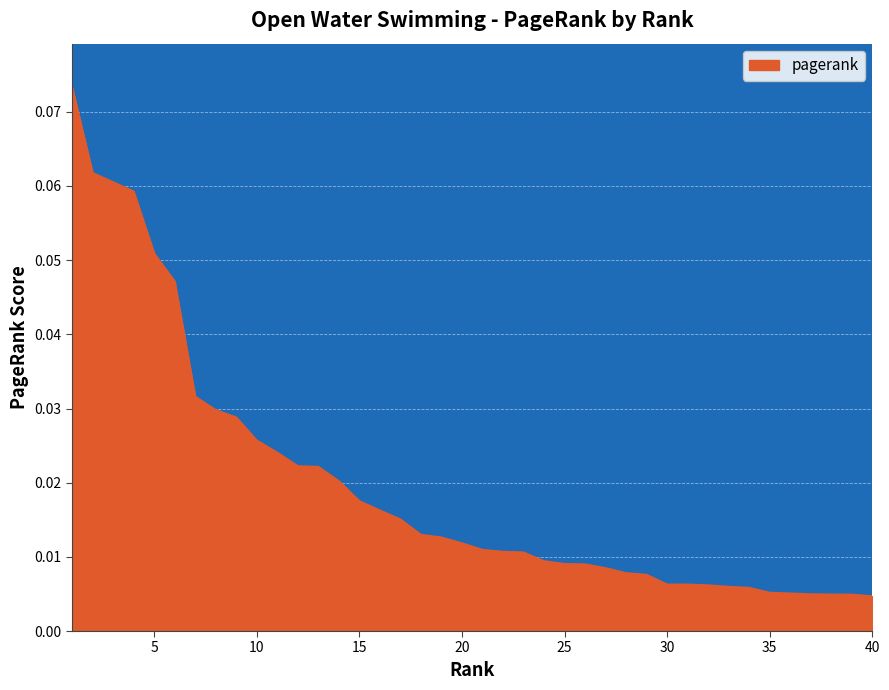

Where is the data nearest to the value 0?

40